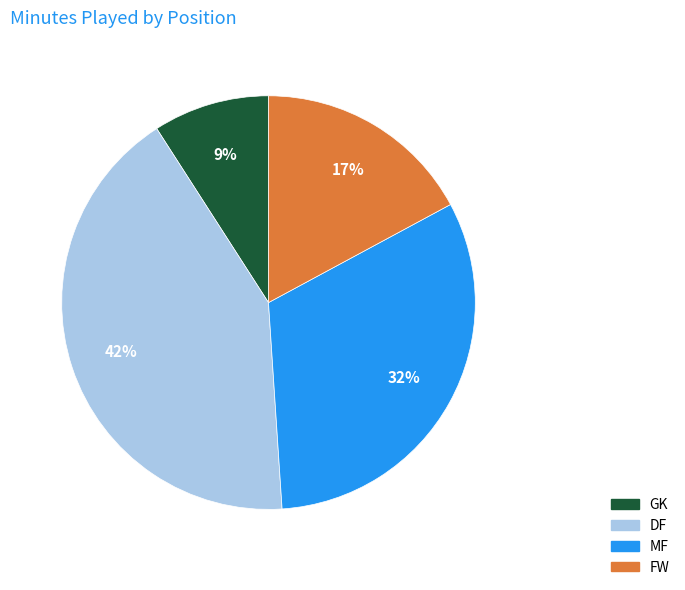

How many segments does this pie chart have?

4